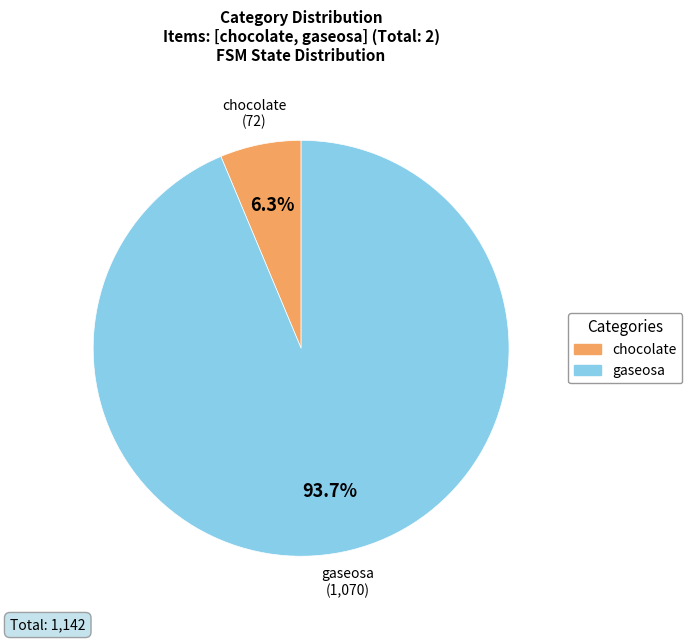

What percentage is the chocolate slice, to the nearest percent?

6%